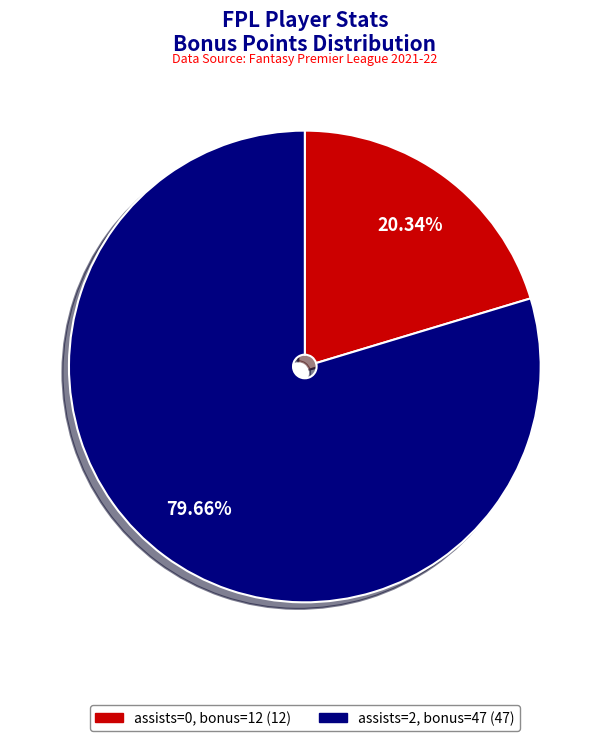

Is there a majority slice in this chart?

Yes